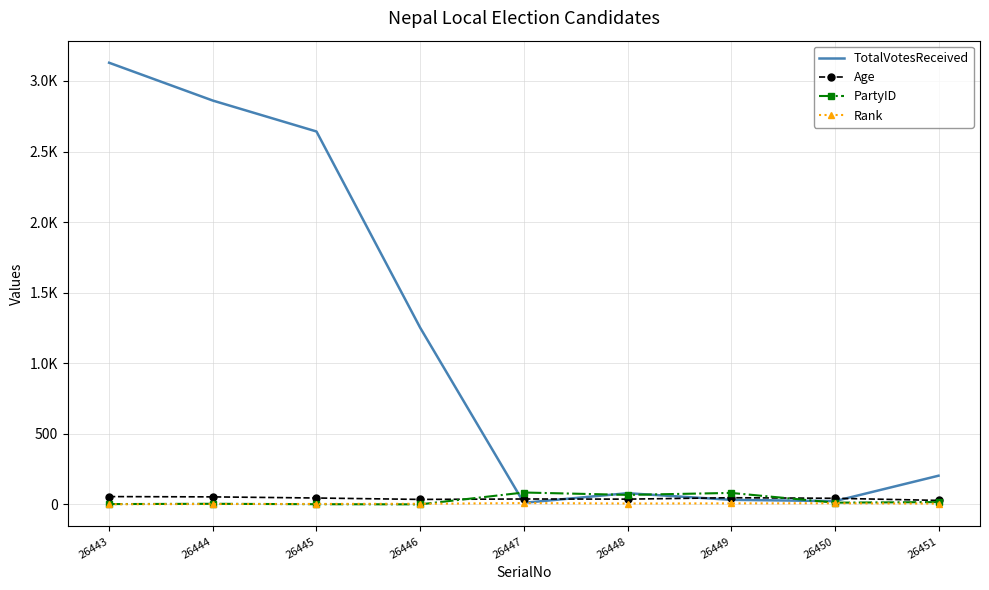

Which series has the largest total across all categories?

TotalVotesReceived